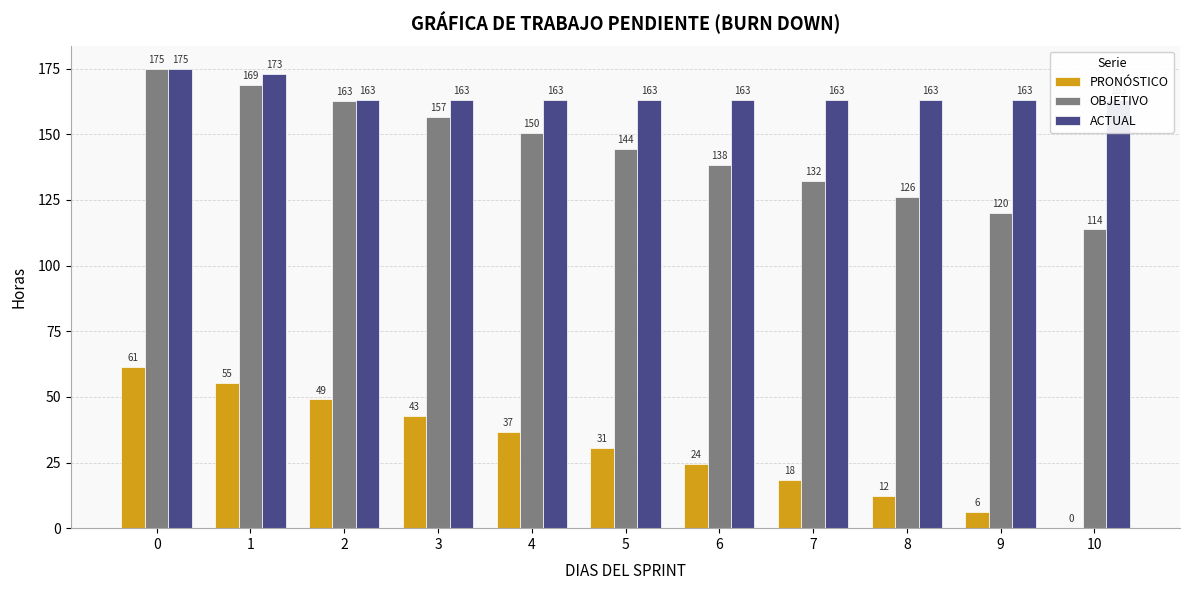

What is the difference between the highest and lowest values at 8?

150.8